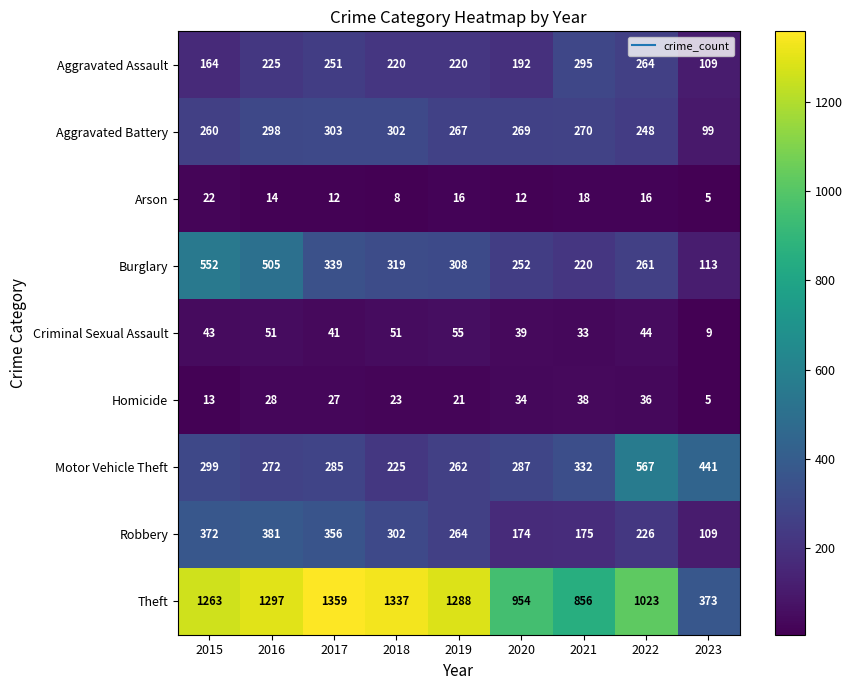

At which category is the sum across all series the highest?

2016